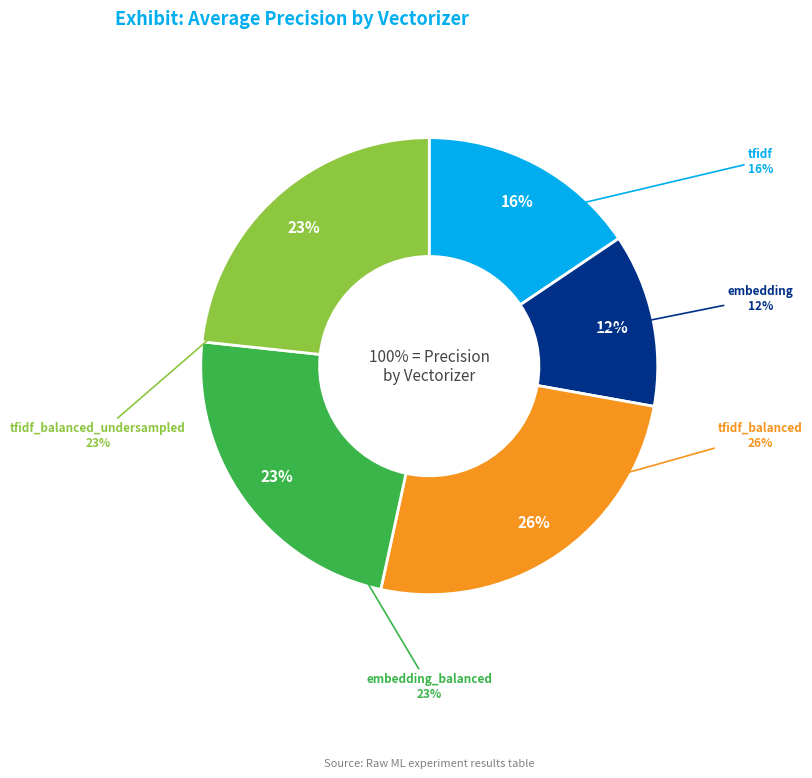

Is there any slice that represents more than half of the pie?

No